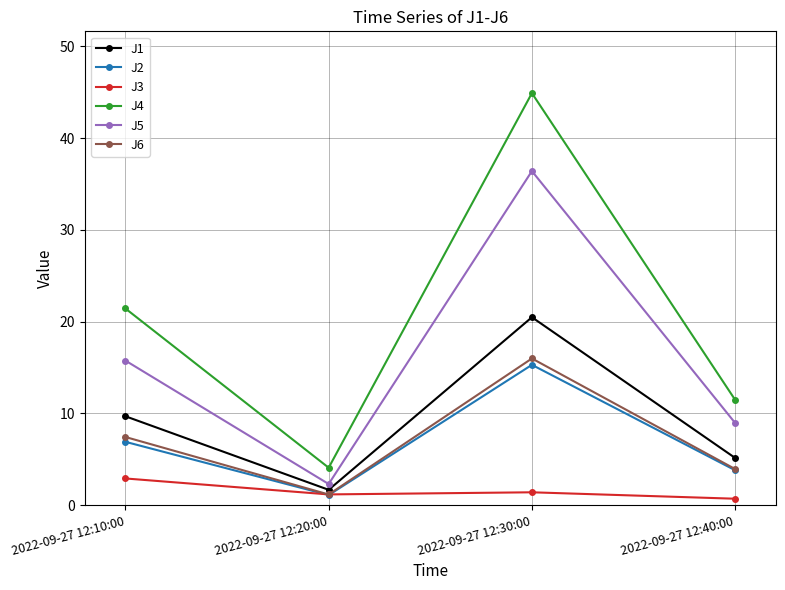

Is it true that J5 equals 36.4 at 2022-09-27 12:30:00?

True